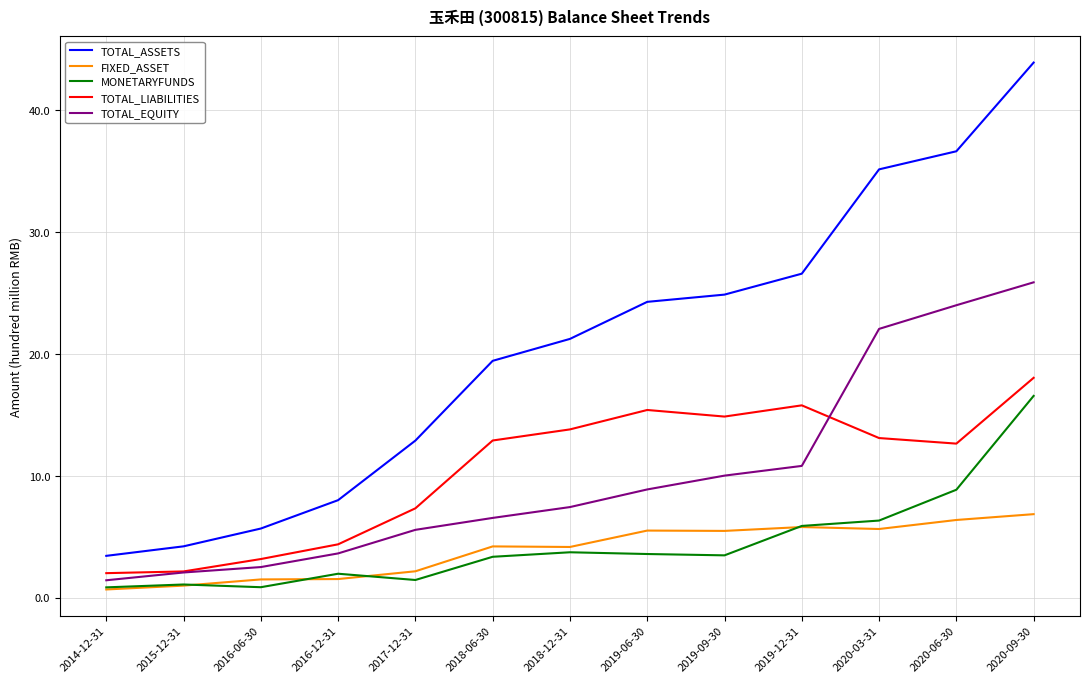

Which label corresponds to the largest value in the chart?

2020-09-30